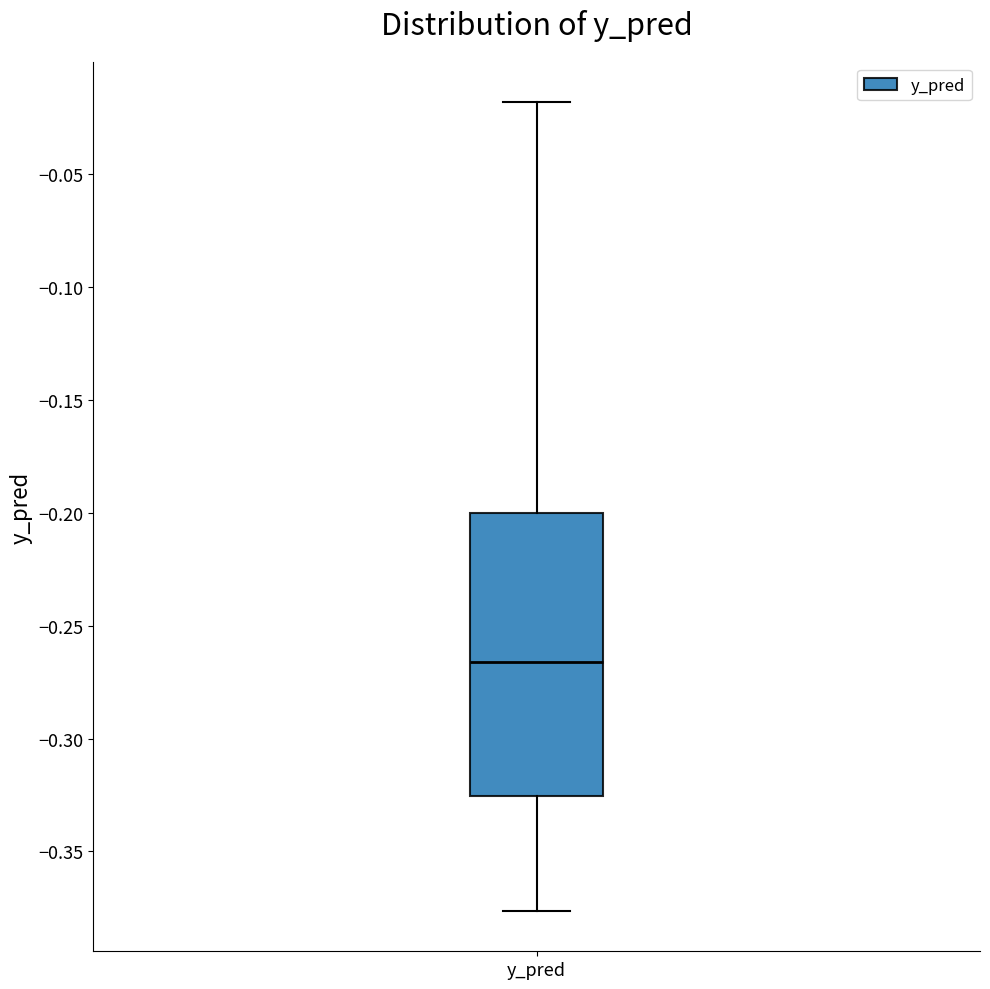

Where does the median line of the box for y_pred sit on the y-axis? The values are not printed on the chart, so give them approximately, as read against the axis.

-0.265